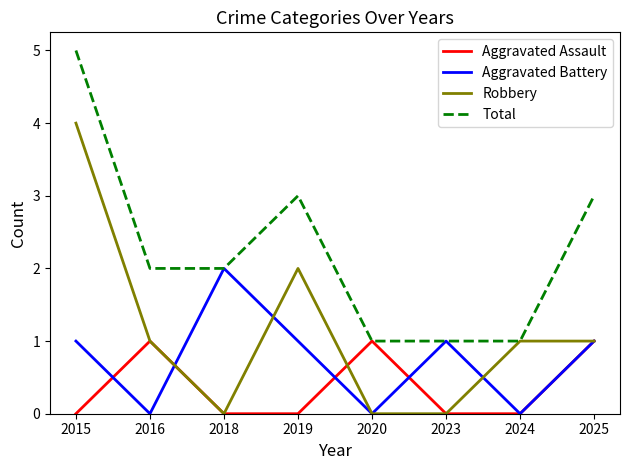

At which category is the sum across all series the highest?

2015